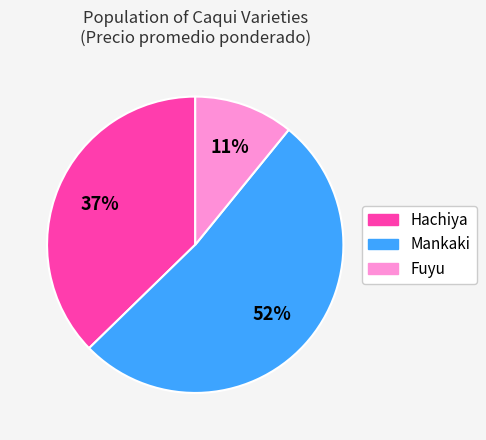

How many segments does this pie chart have?

3